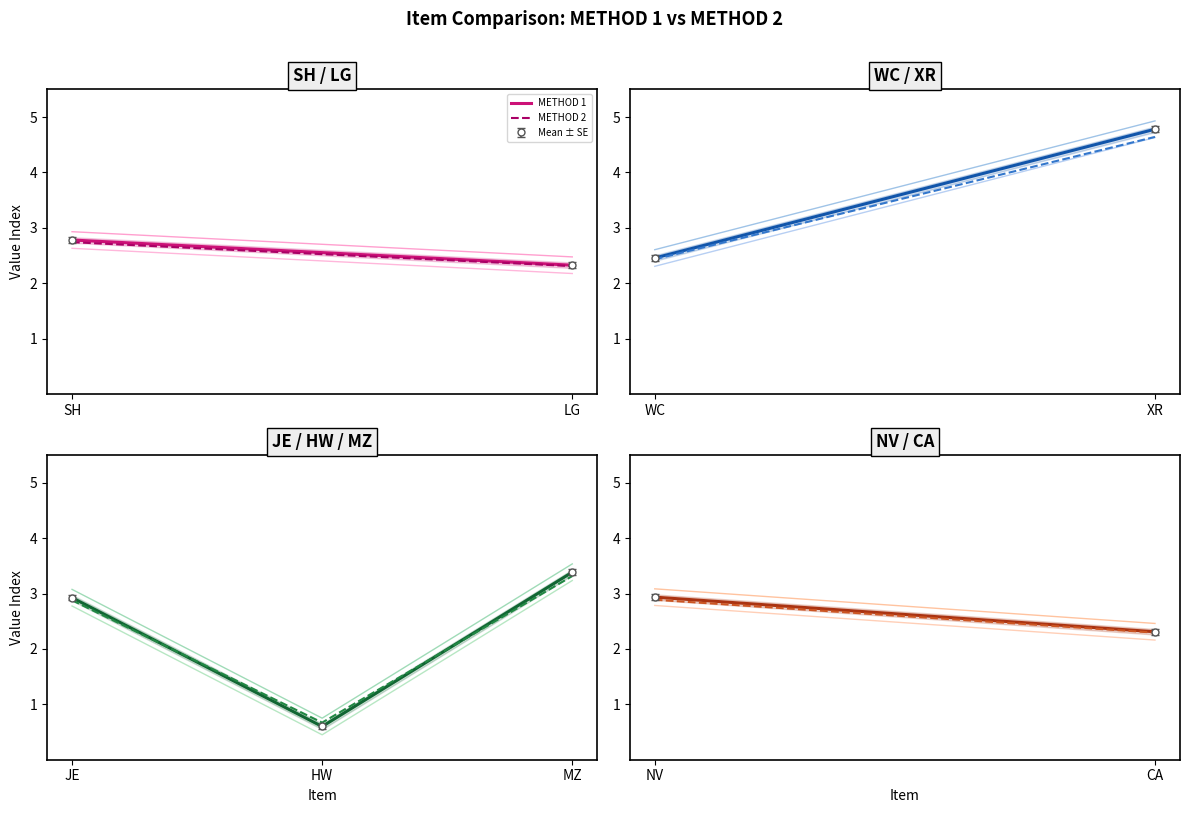

What is the label of the 1st point from the right?

CA